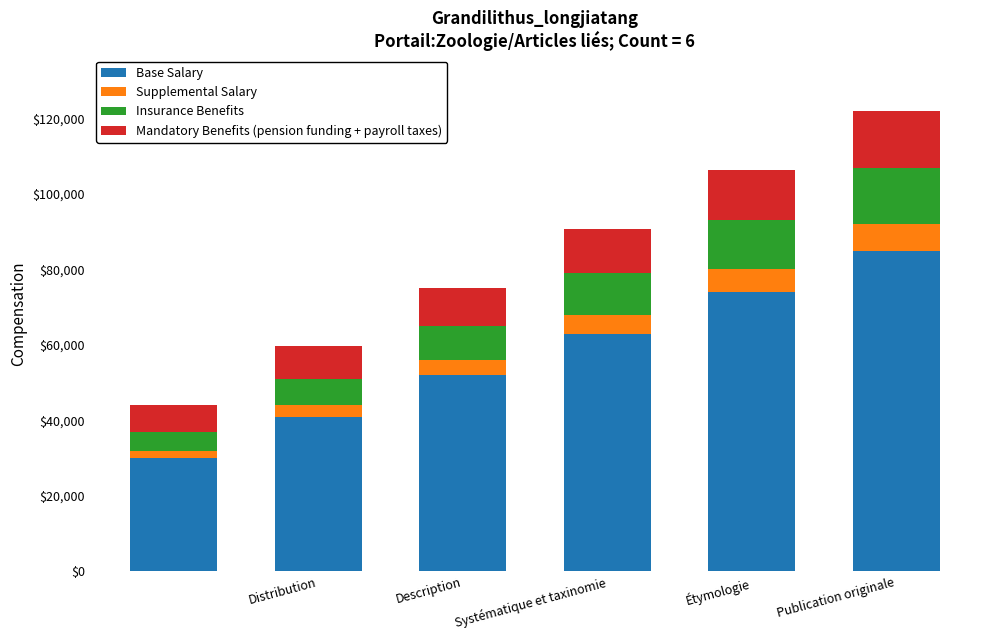

What is the minimum value for Base Salary?

30000